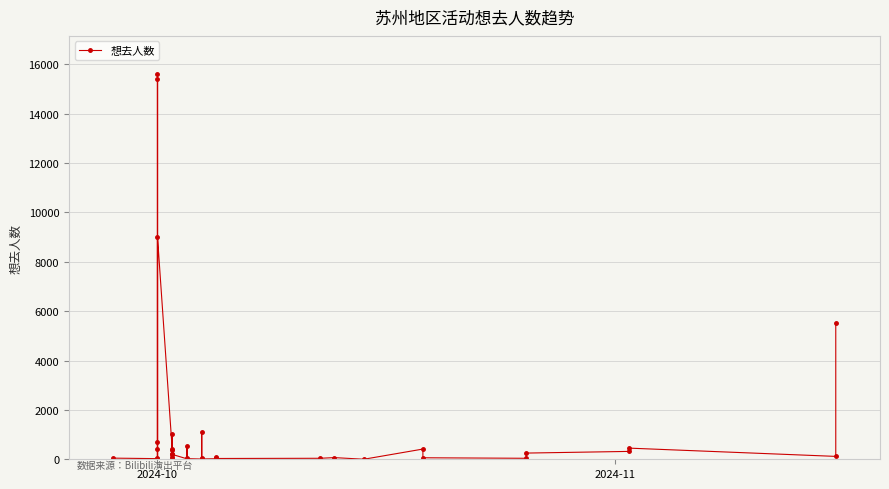

What is the average value?

1321